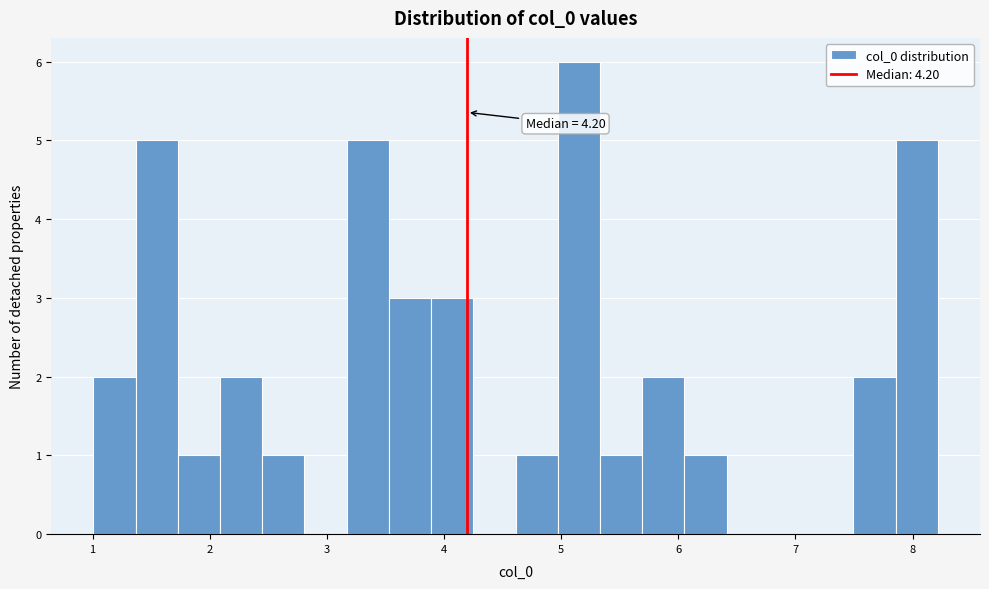

Around what value on the x-axis is the tallest bar? Give the approximate position of its centre, as read against the axis.

5.2